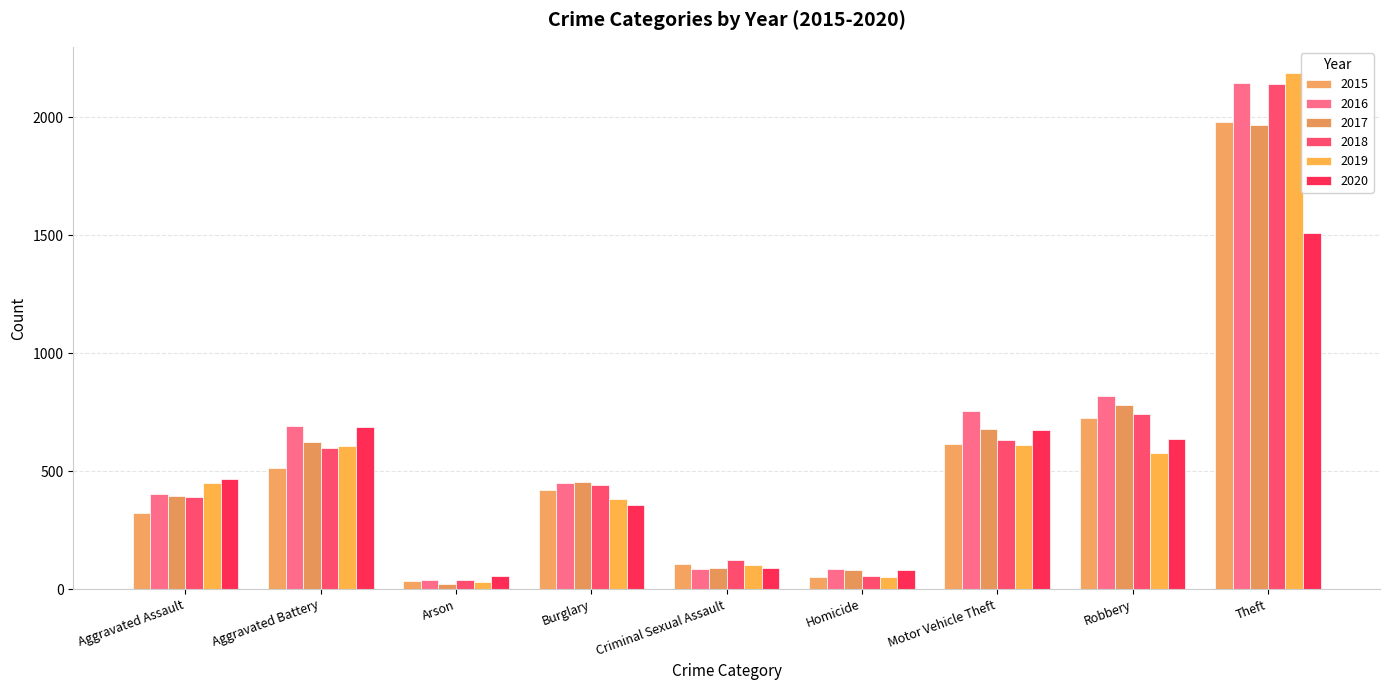

Which series has the largest range (max minus min)?

2019